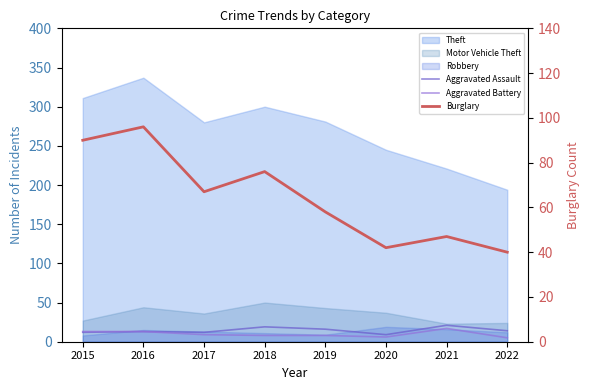

What is the sum of the Aggravated Assault values at 2017 and 2022?

26